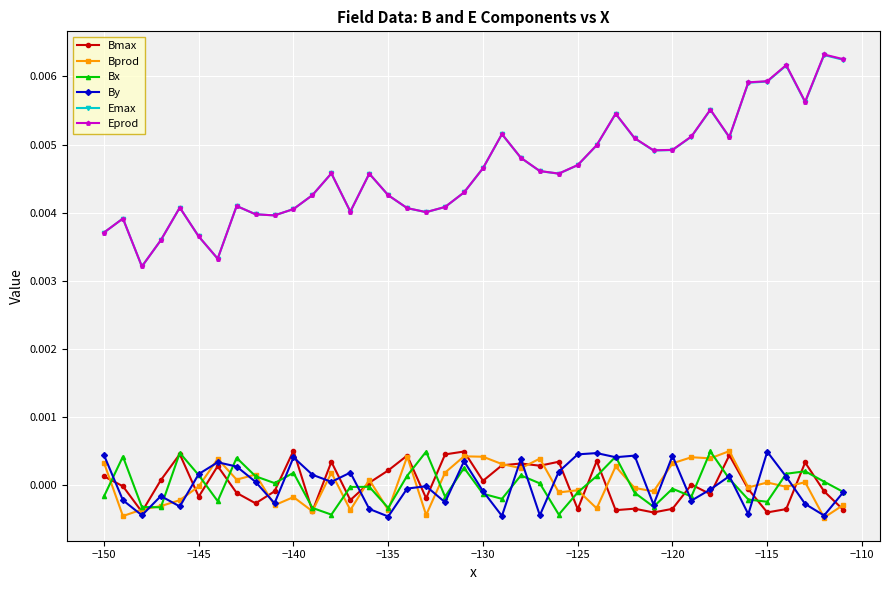

Which series has the widest spread of values?

Eprod